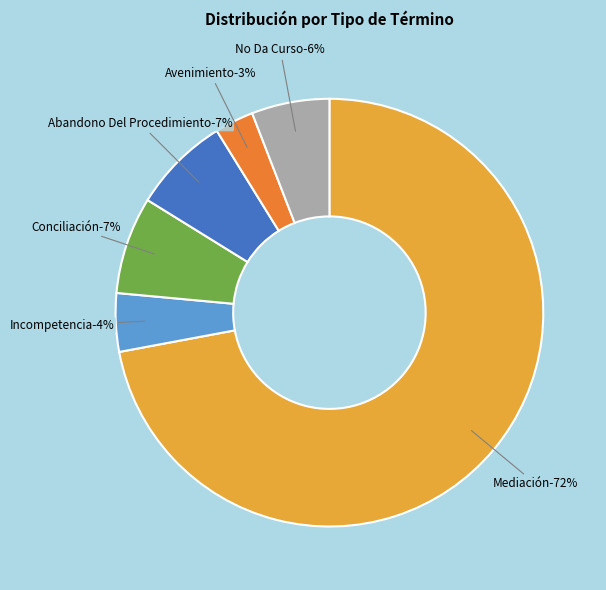

Is it true that Abandono Del Procedimiento is 7% of the pie?

True